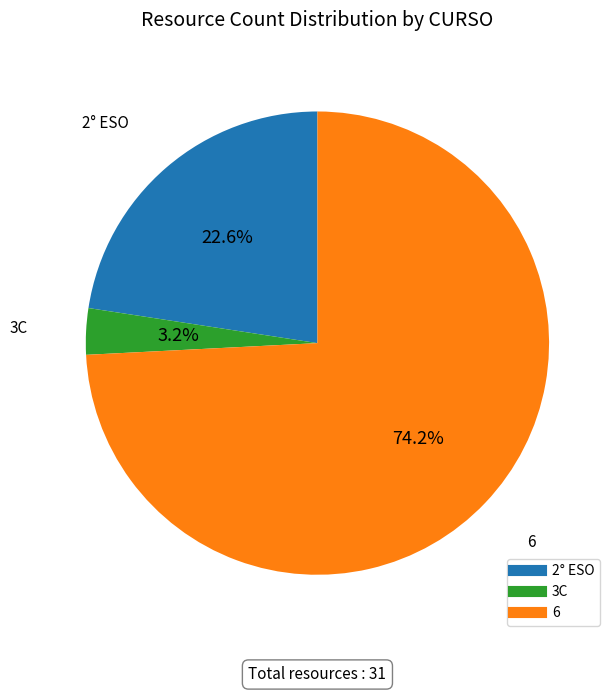

Which has a higher value, 6 or 3C?

6